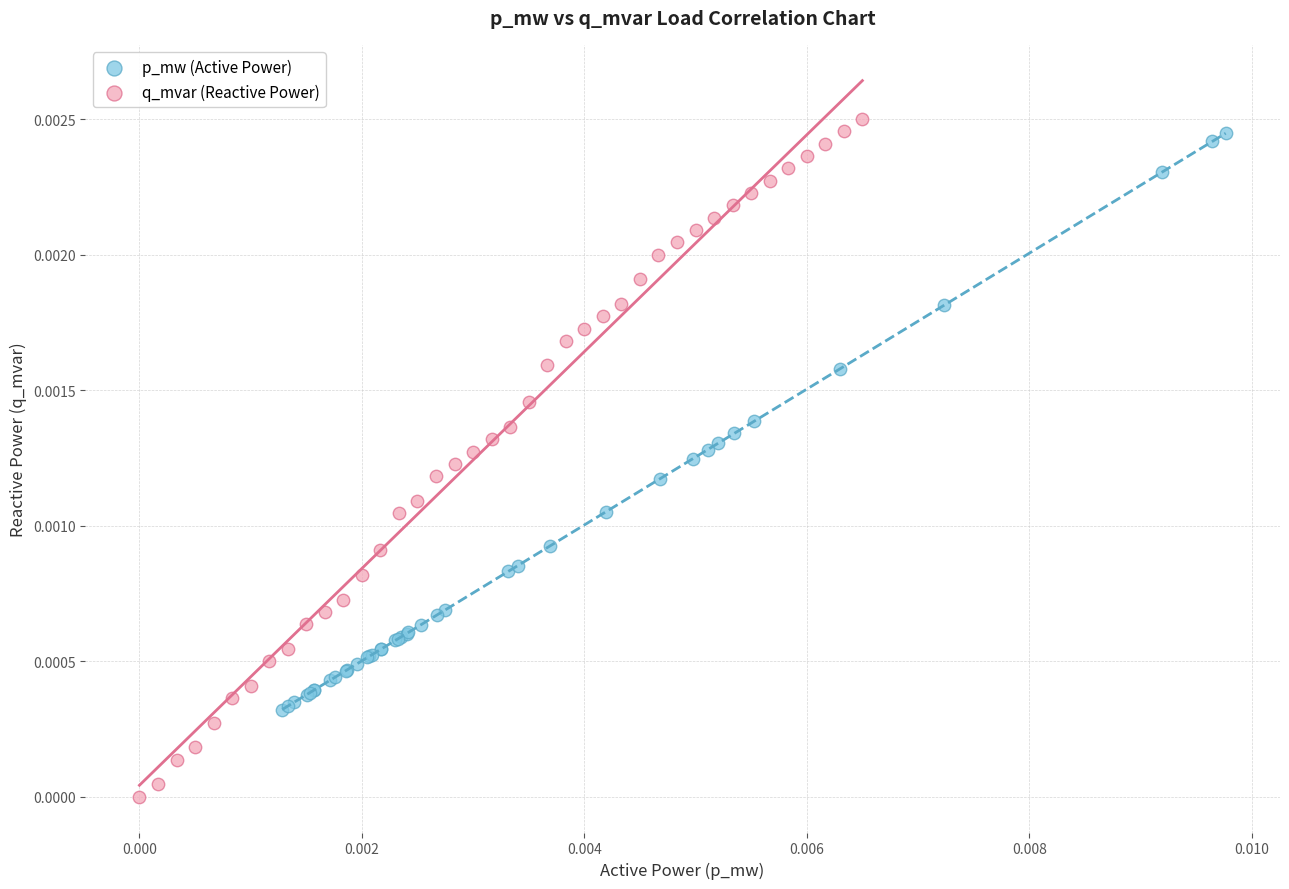

Which series has the widest spread of Y values?

q_mvar (Reactive Power)